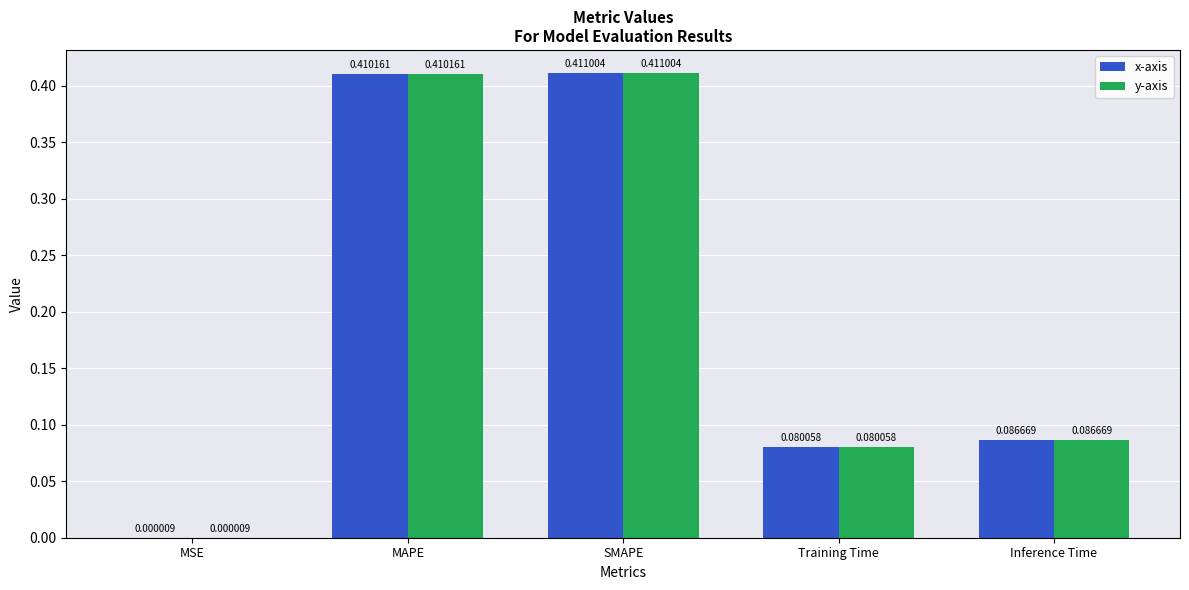

What is the sum of all y-axis values?

1.0